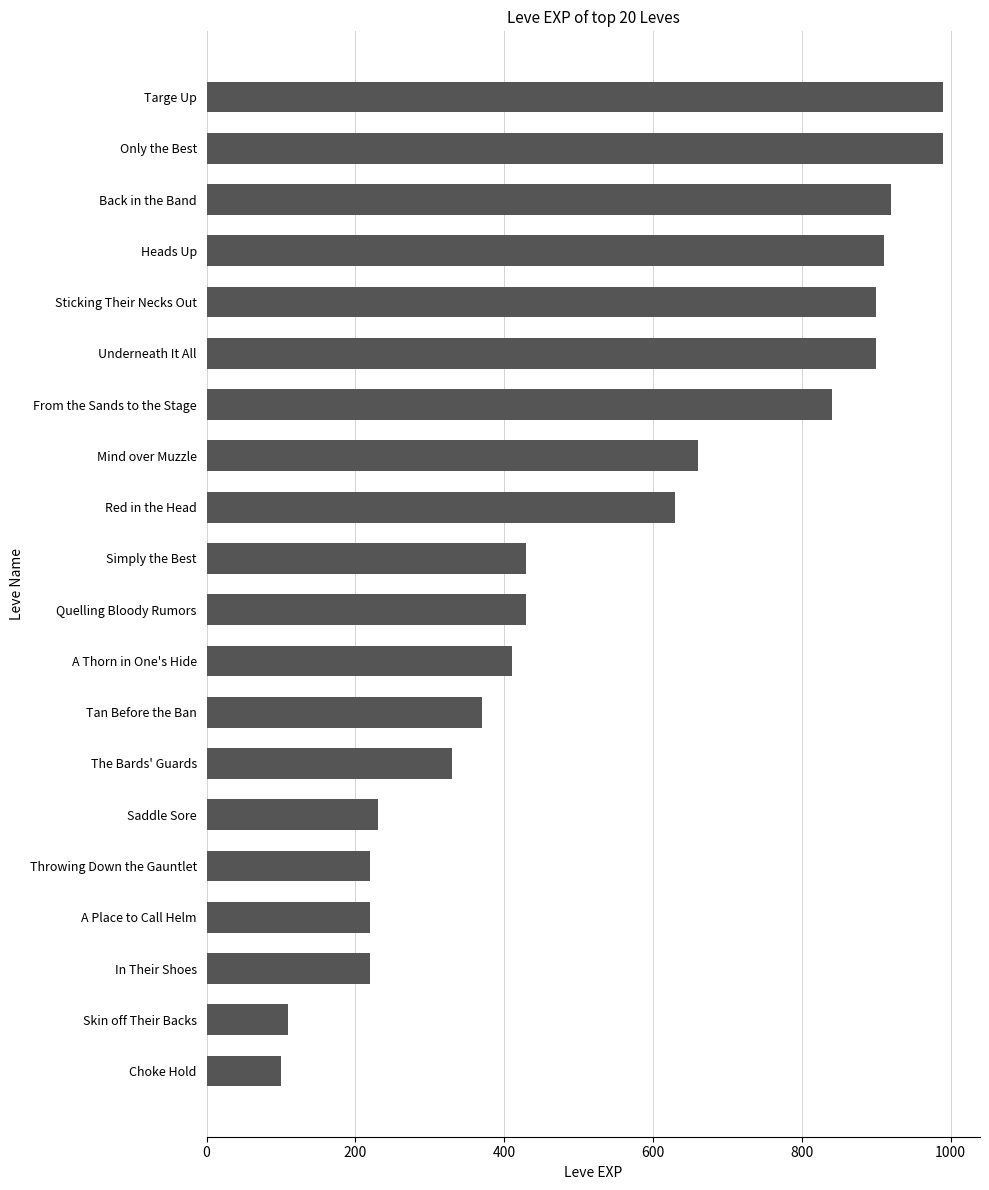

Reading bottom to top, what are all the values shown in this chart?

100	110	220	220	220	230	330	370	410	430	430	630	660	840	900	900	910	920	990	990